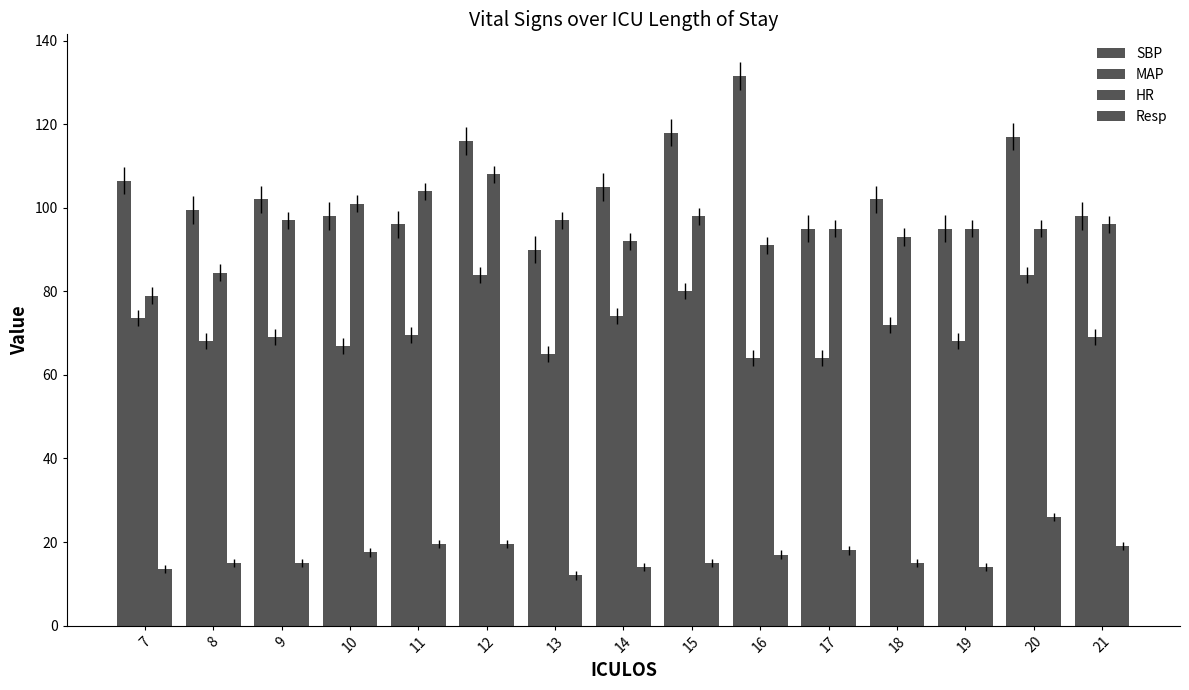

Does the chart contain stacked bars?

No